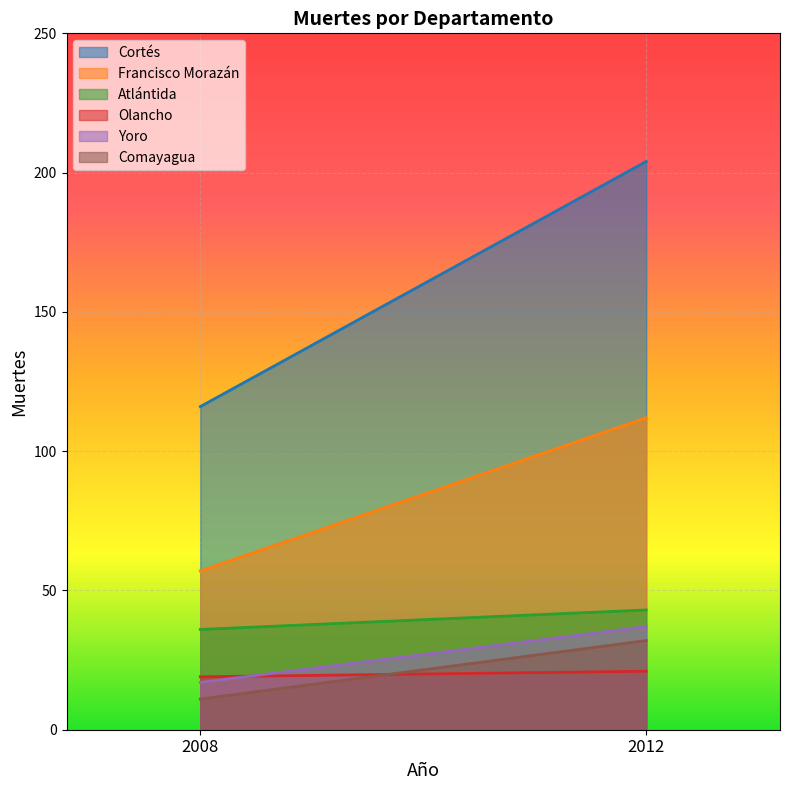

Count the Comayagua values in the range 11 to 32.

2